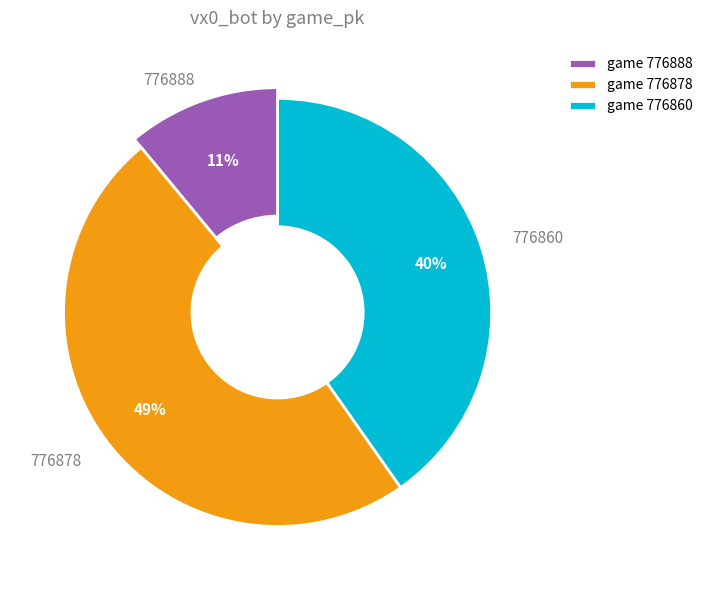

What is the total percentage of 776860 and 776888?

51.2%